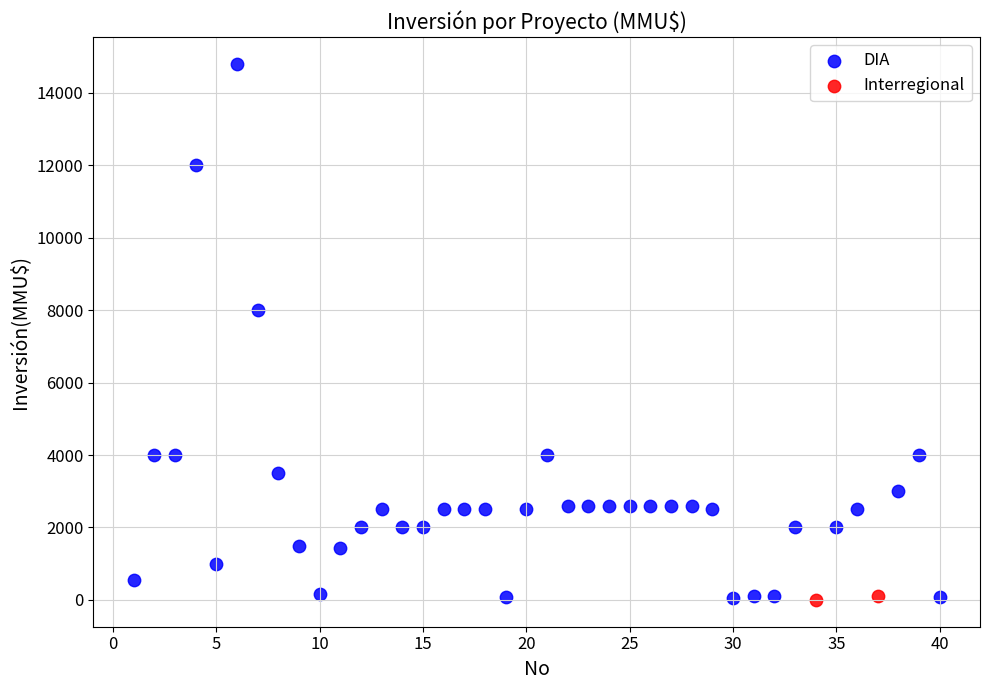

What are all the series names shown in the legend?

DIA, Interregional